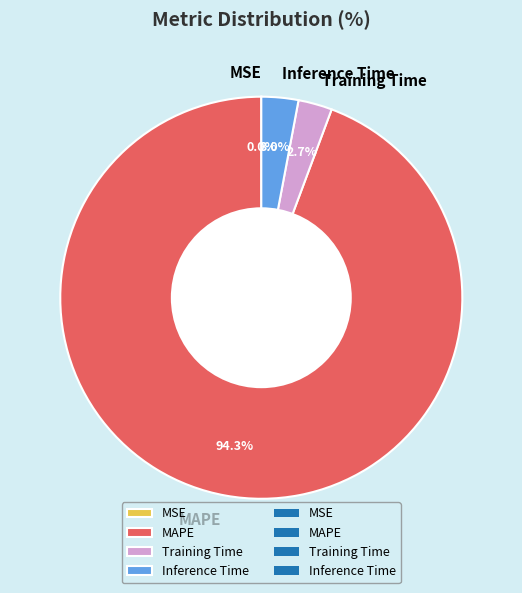

To the nearest percent, what is the average slice percentage?

25%